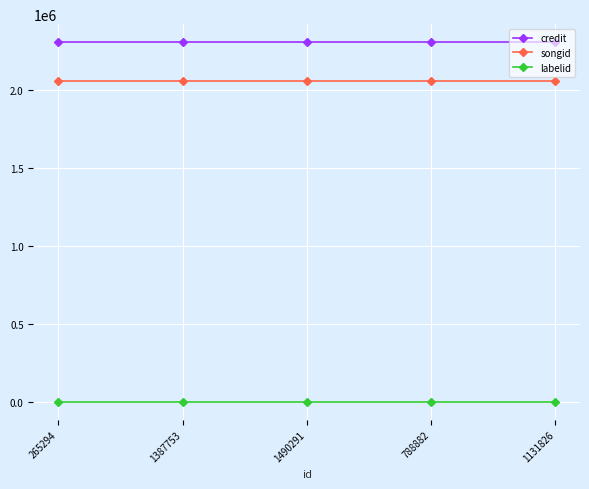

What is the sum of the songid values at 1490291 and 265294?

4107078